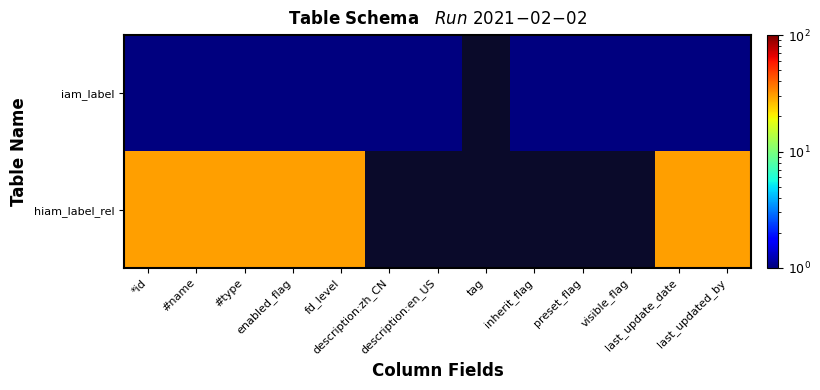

Between *id and enabled_flag, which series saw the biggest shift?

iam_label